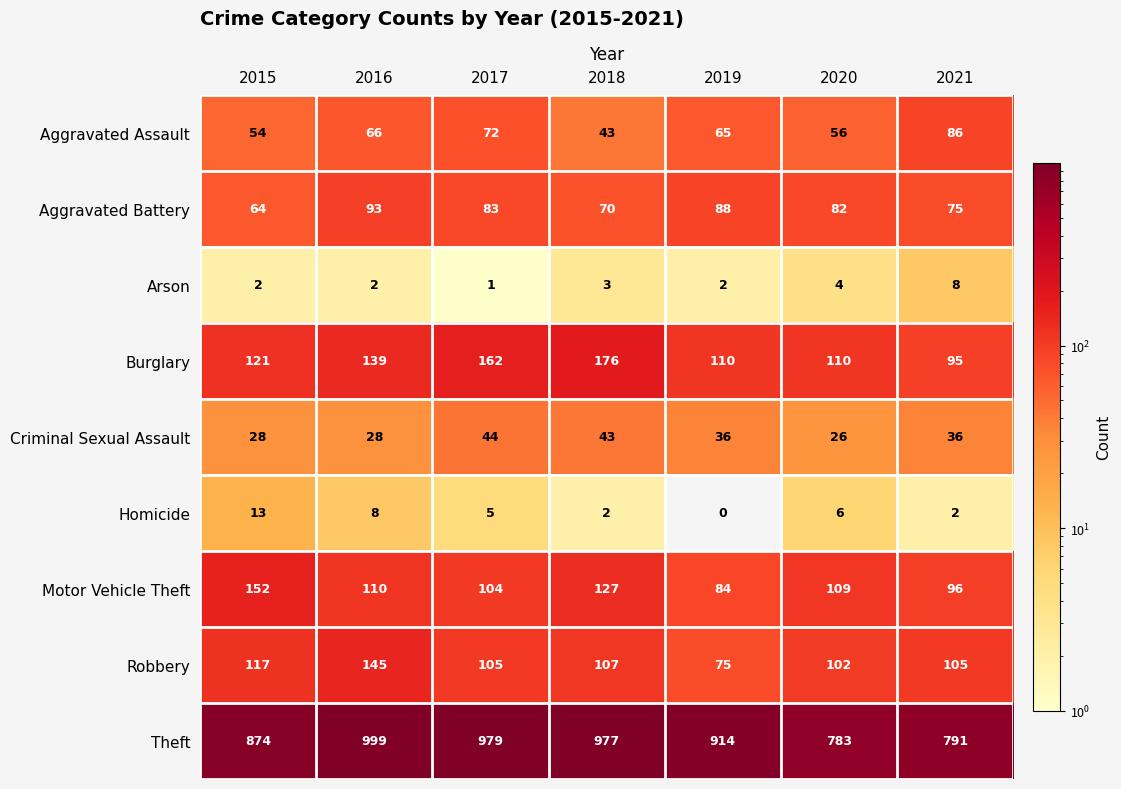

Which series has the largest total across all categories?

Theft